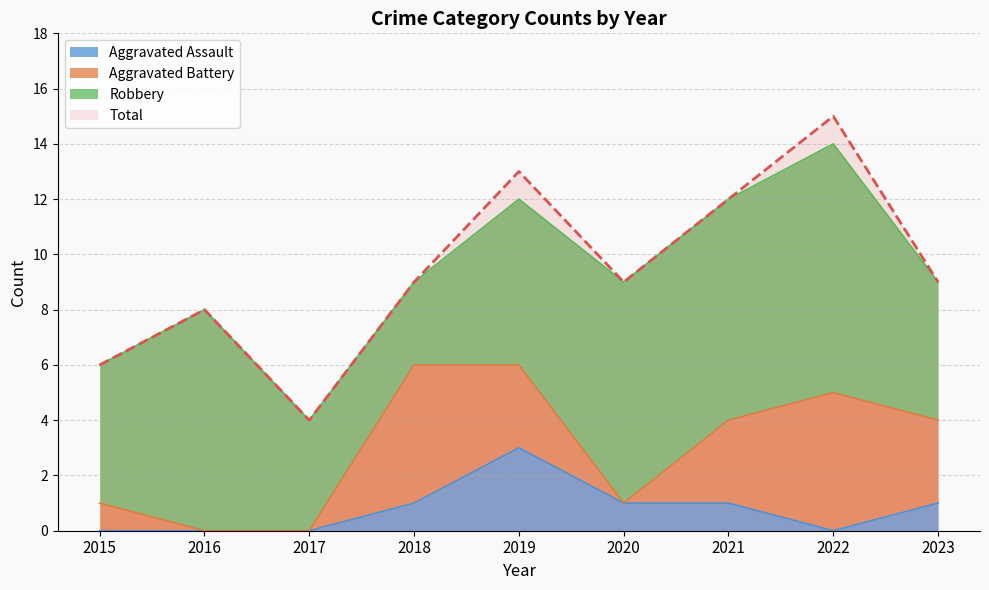

List the labels in order of Aggravated Assault value, smallest first.

2015, 2016, 2017, 2022, 2018, 2020, 2021, 2023, 2019